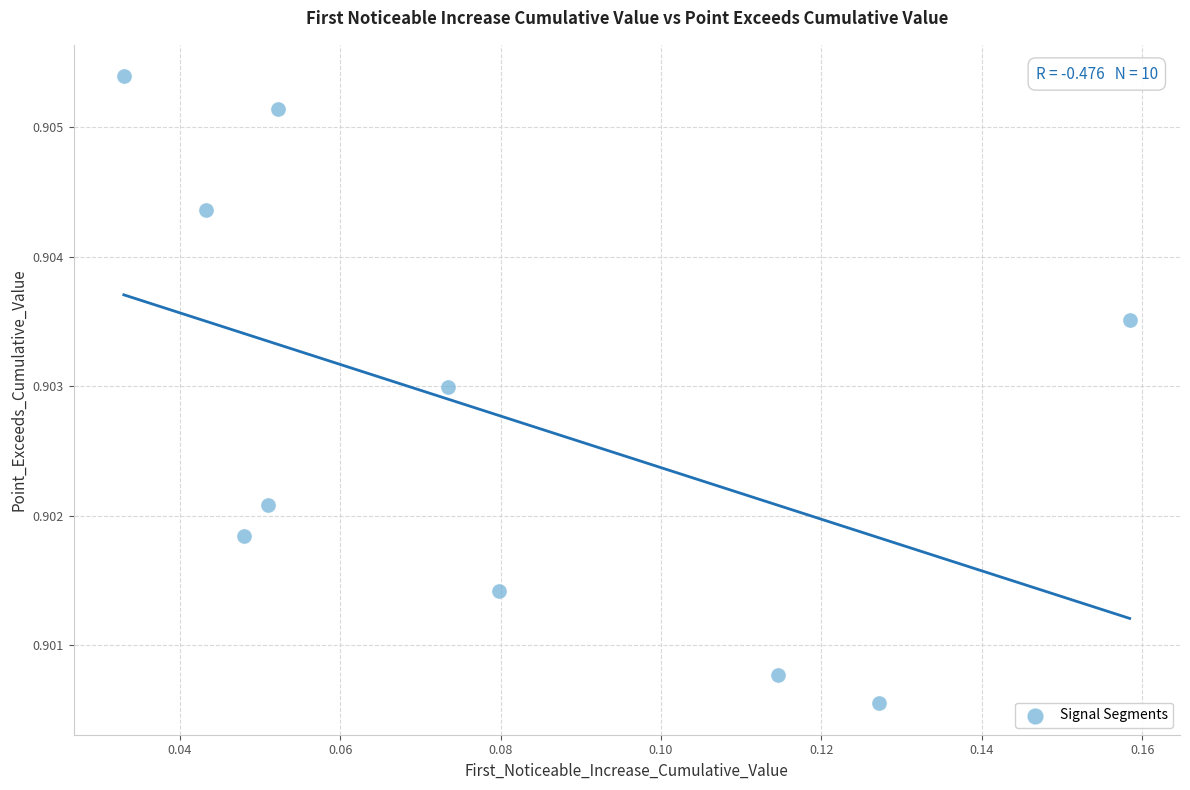

Count the number of points in this scatter plot.

10